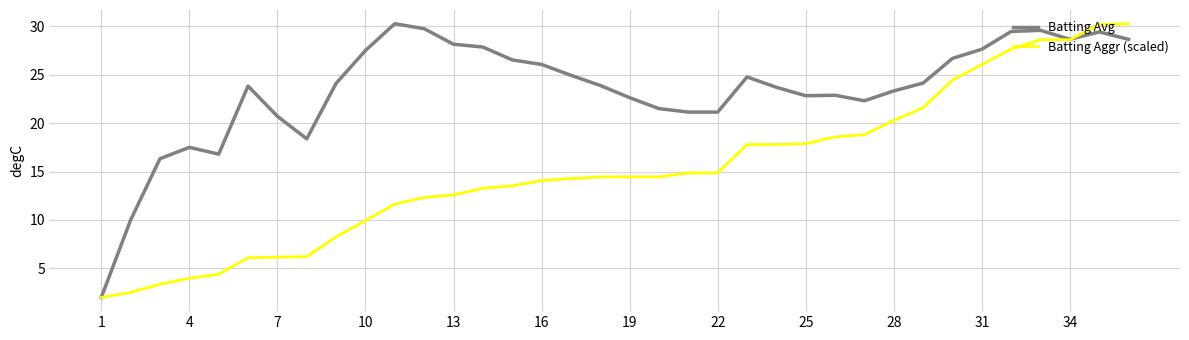

What is the minimum value for Batting Avg?

2.0